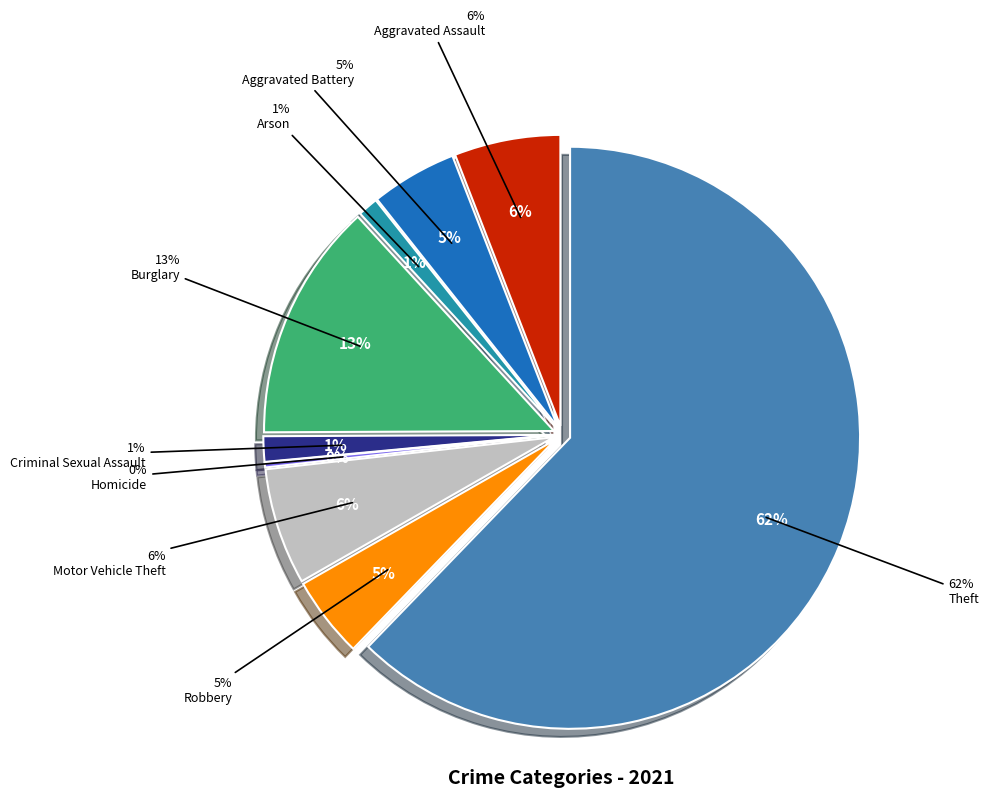

To the nearest percent, what is the average slice percentage?

11%